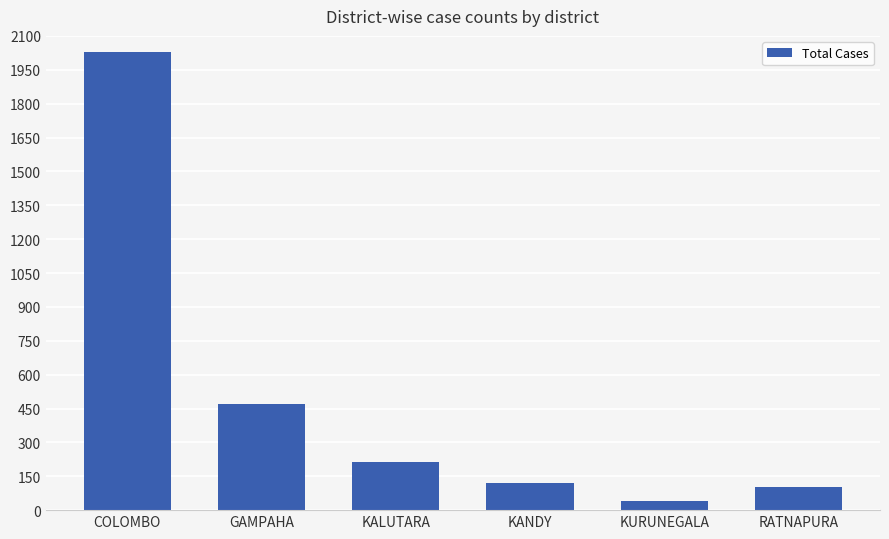

How many values are below 215?

3